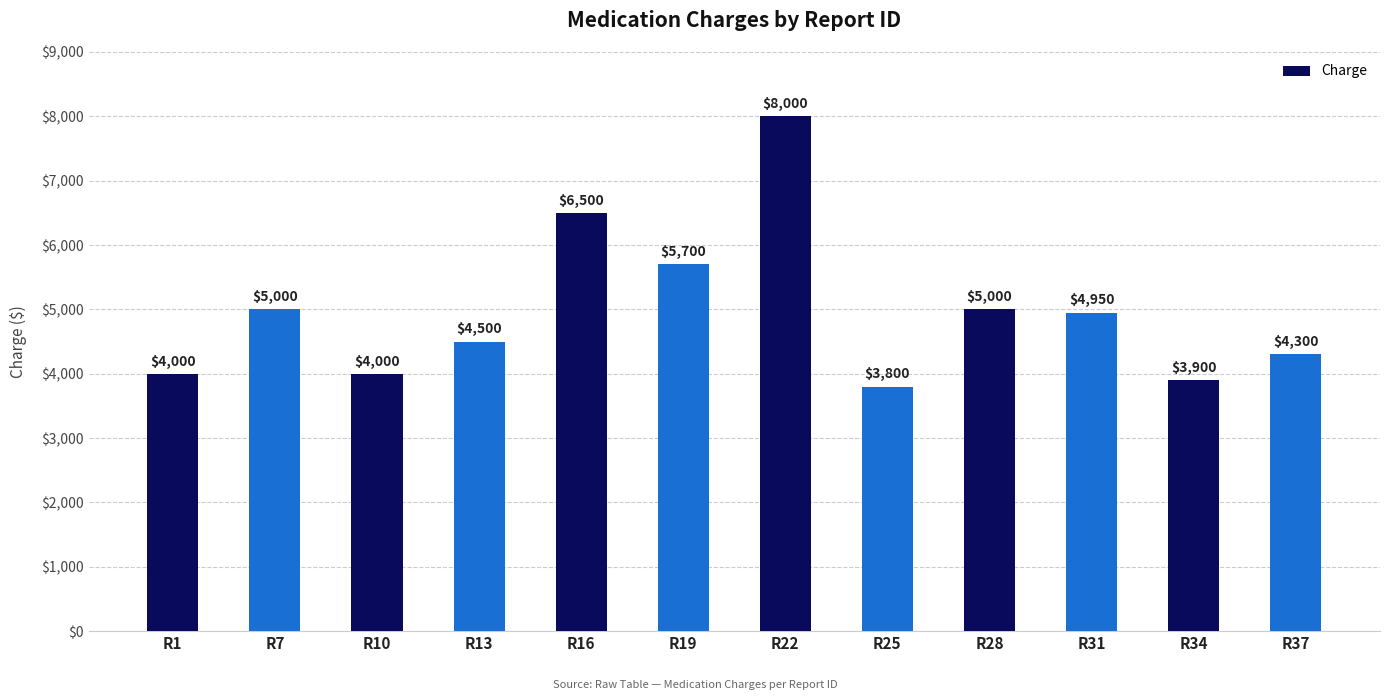

What is the average value?

4971